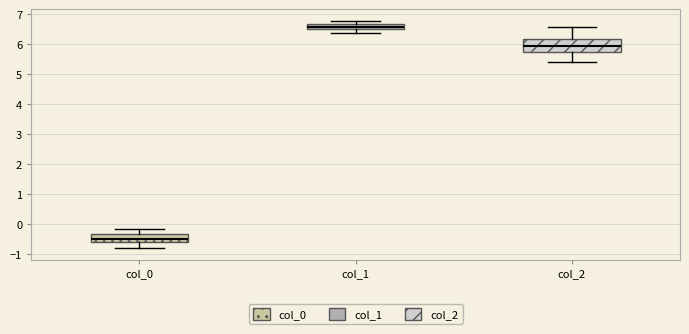

Comparing the boxes themselves (not the whiskers), which one is the tallest?

col_2